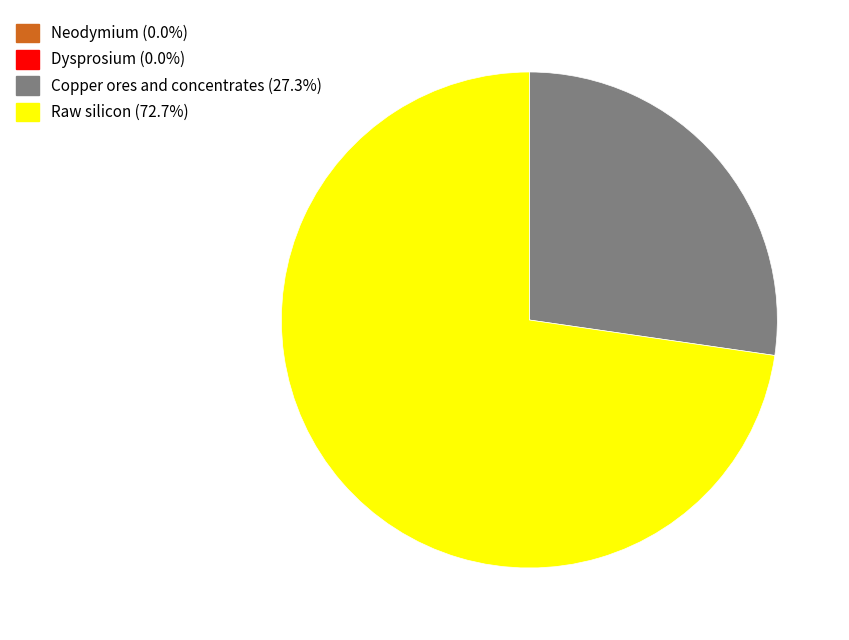

Is it true that Raw silicon is 73% of the pie?

True